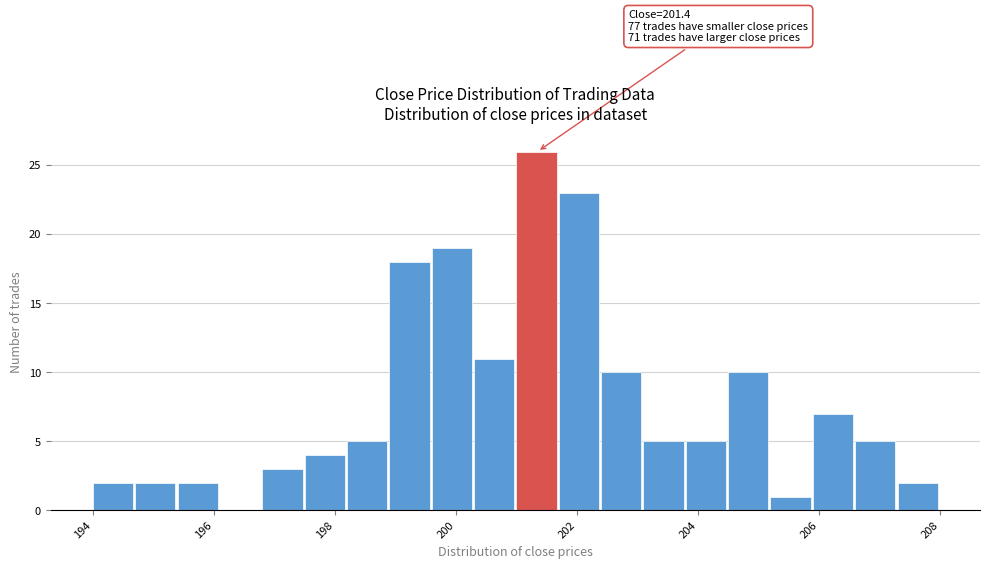

Read against the x-axis, roughly where is the centre of the tallest bar?

201.4